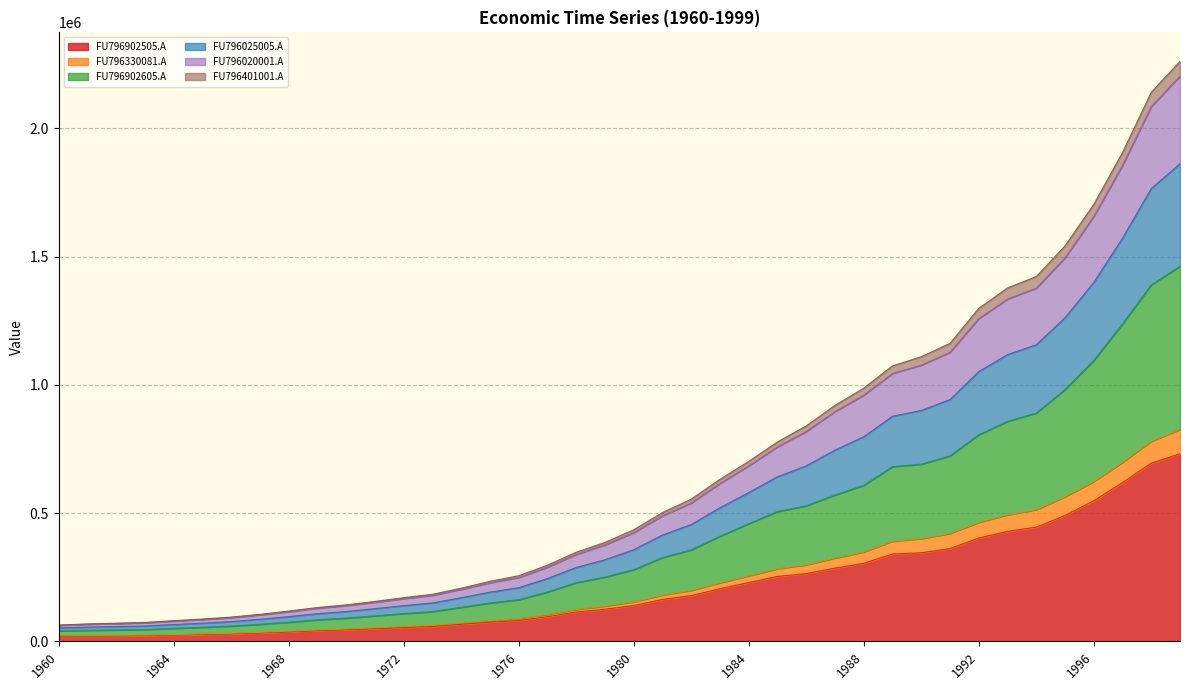

What is the highest value of the FU796902505.A series?

731349